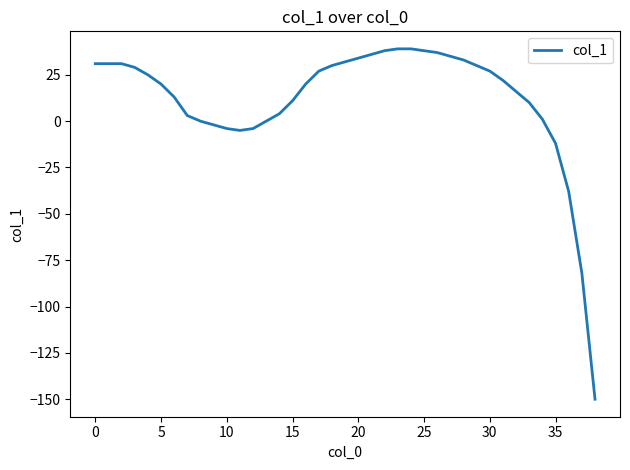

What is the difference between the maximum and minimum values?

189